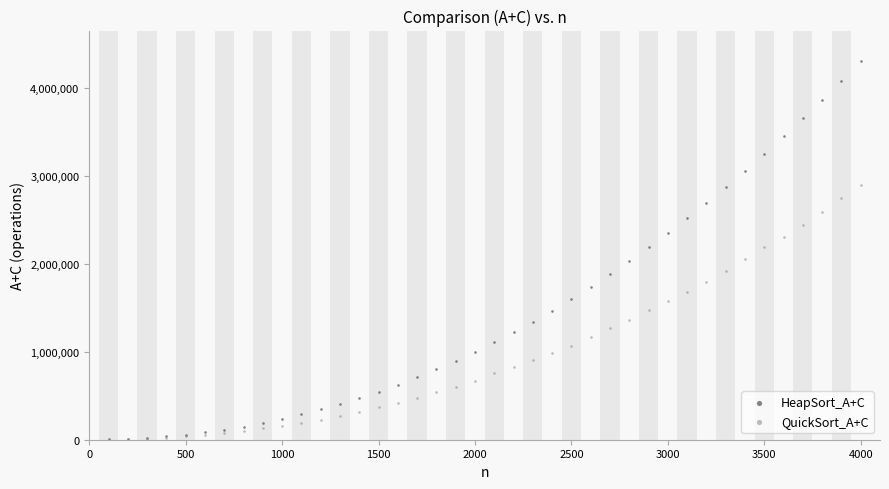

Which series contains the highest Y value?

HeapSort_A+C